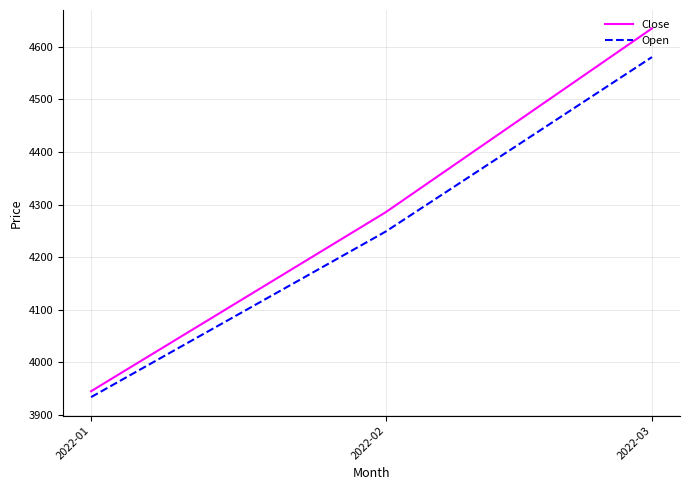

What is the difference between the second highest and minimum values in the Close series?

340.5